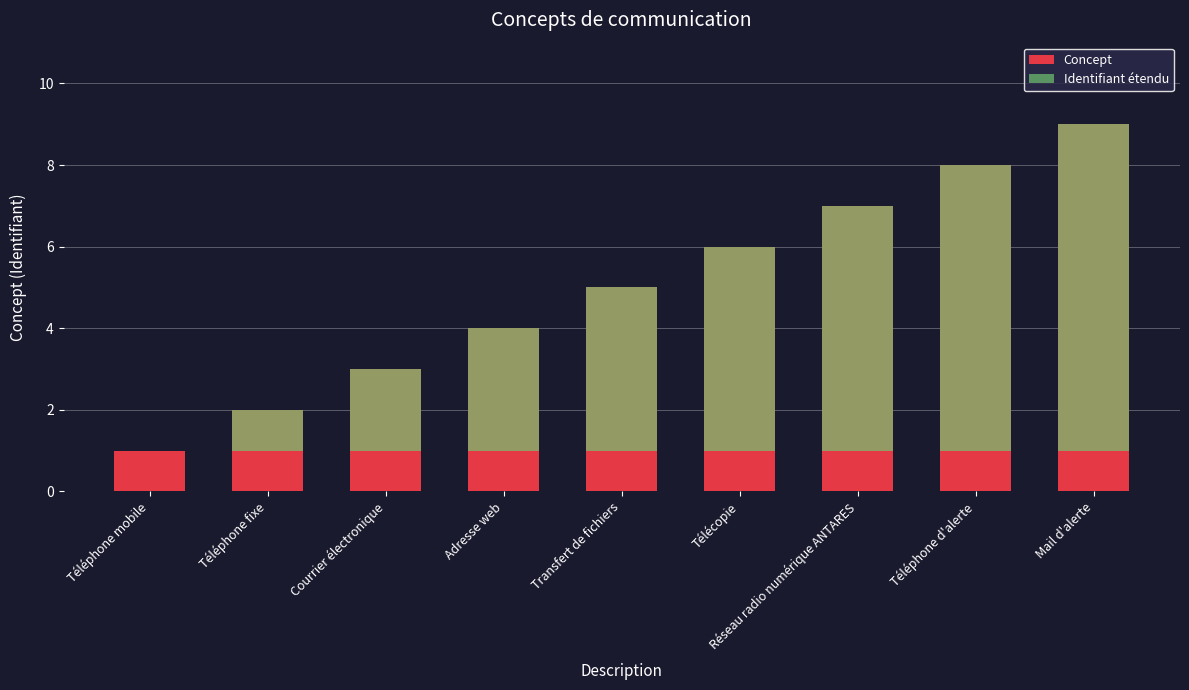

Which label corresponds to the smallest value in the chart?

Téléphone mobile